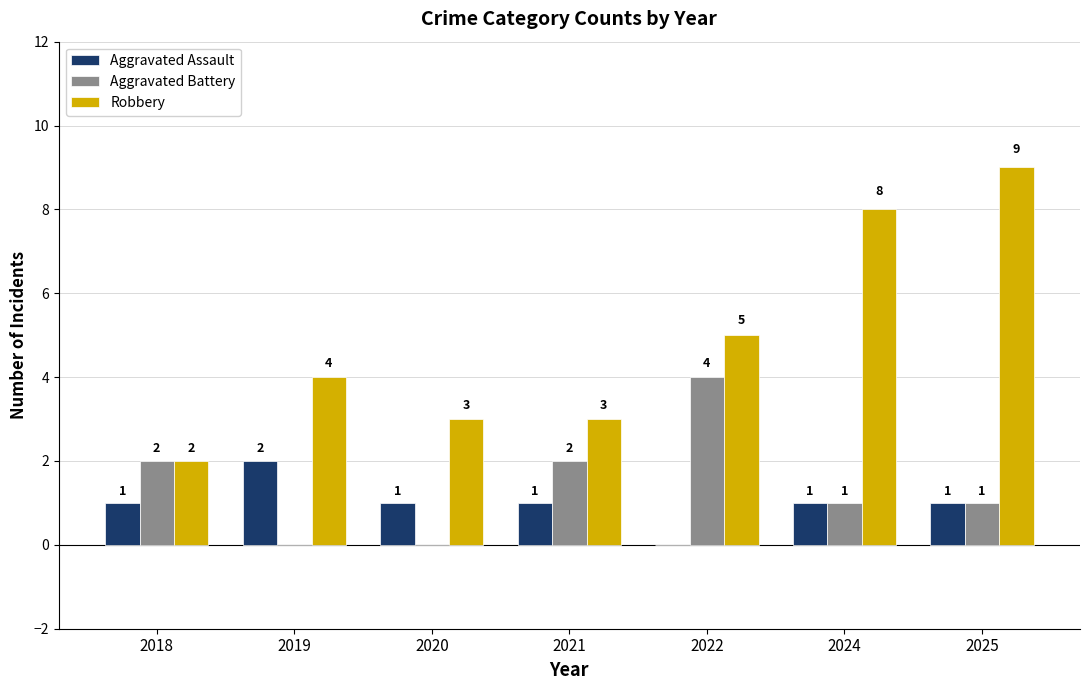

The value of Robbery at 2021 is 3. True or false?

True